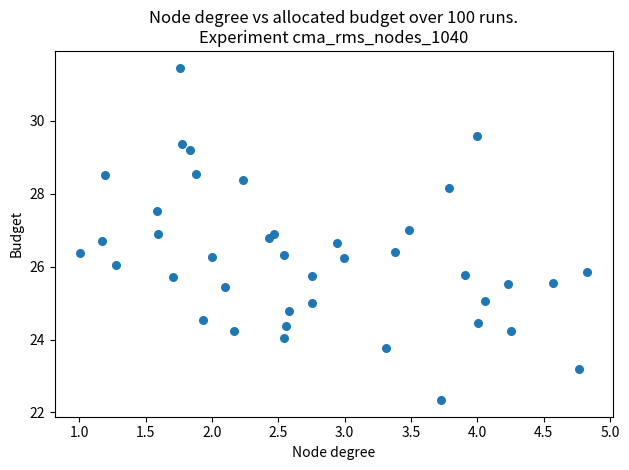

What is the range of X values (max minus min)?

3.8